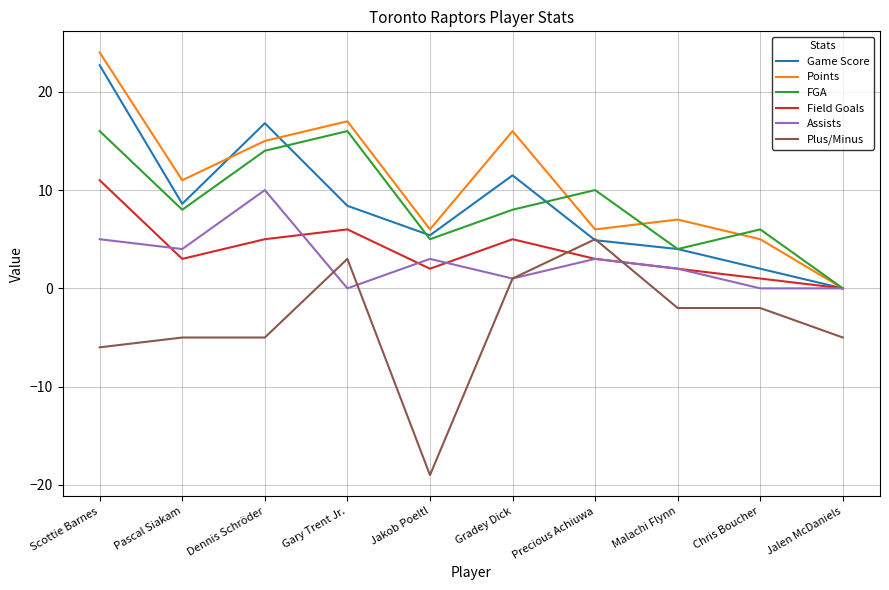

What is the spread (max minus min) of values at Chris Boucher?

8.0